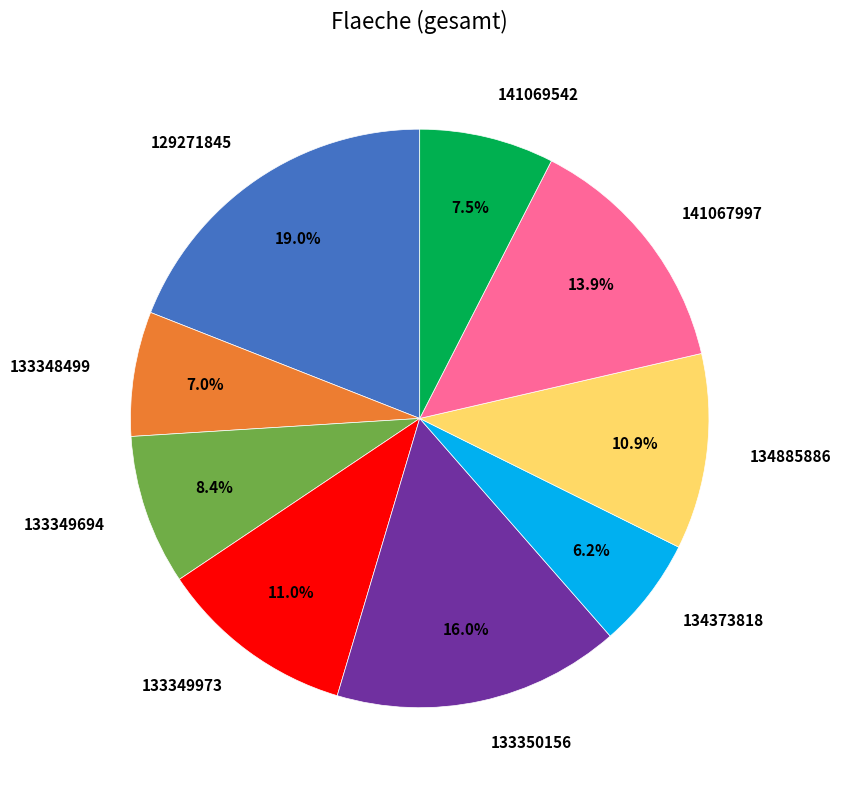

To the nearest percent, what percentage of the pie is 133349694?

8%